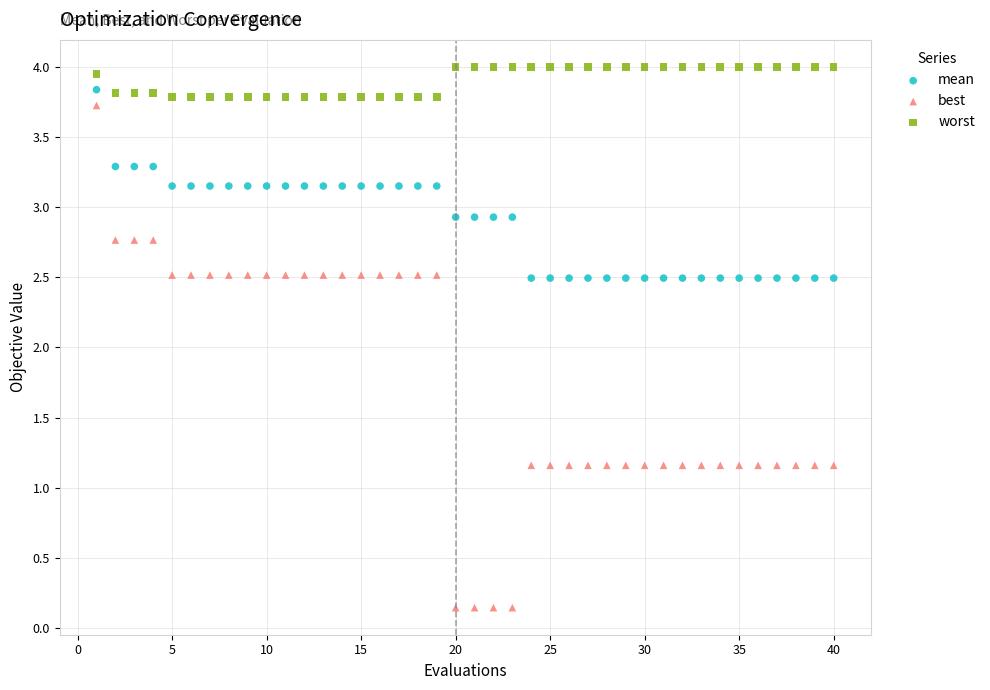

Across all data points, what is the range of Y values (max minus min)?

3.9